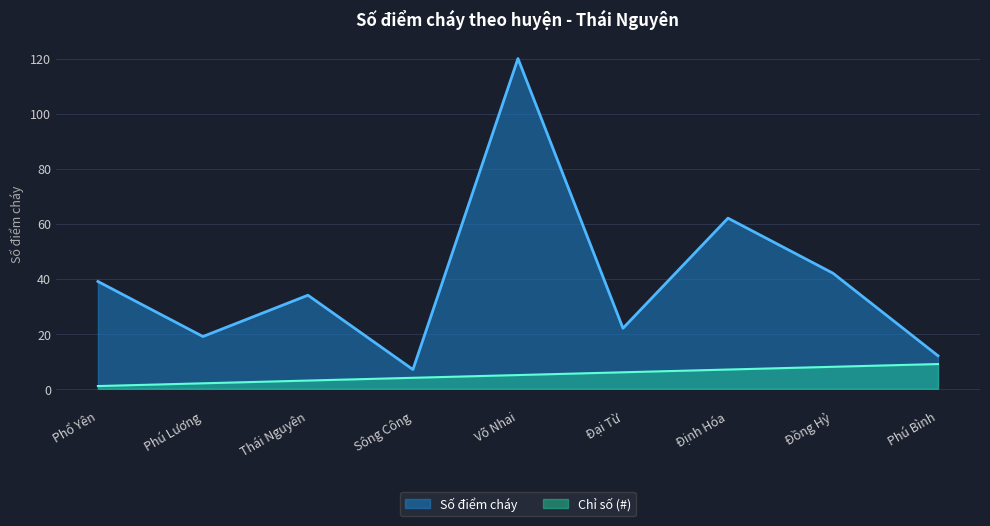

Does the chart have visible grid lines?

Yes